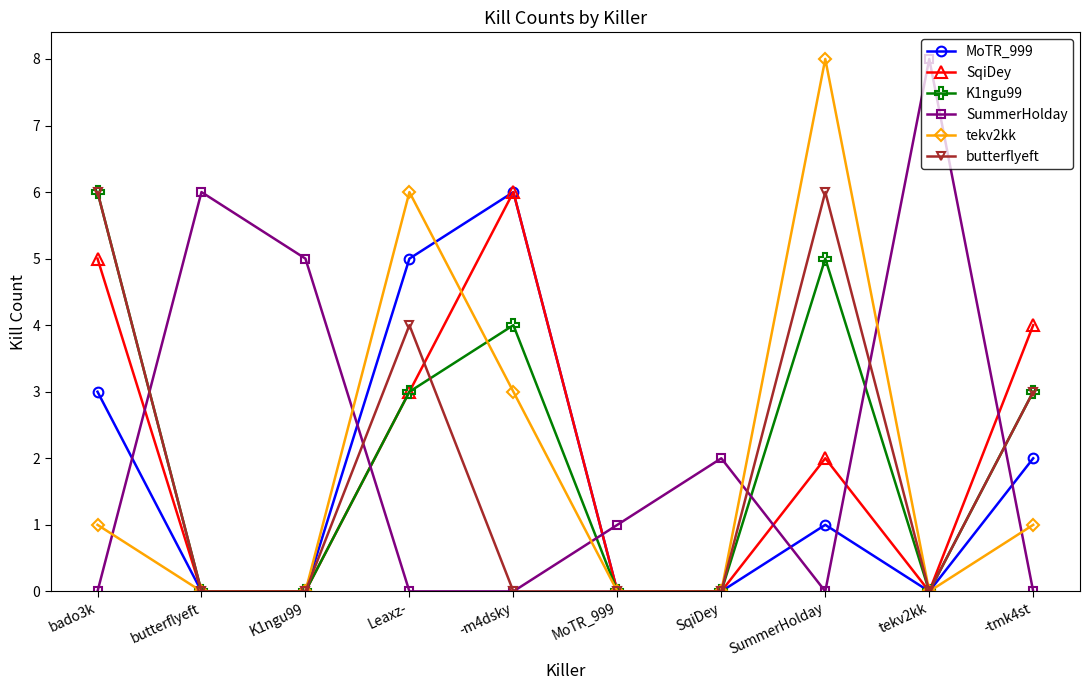

Count the number of categories in the chart.

10